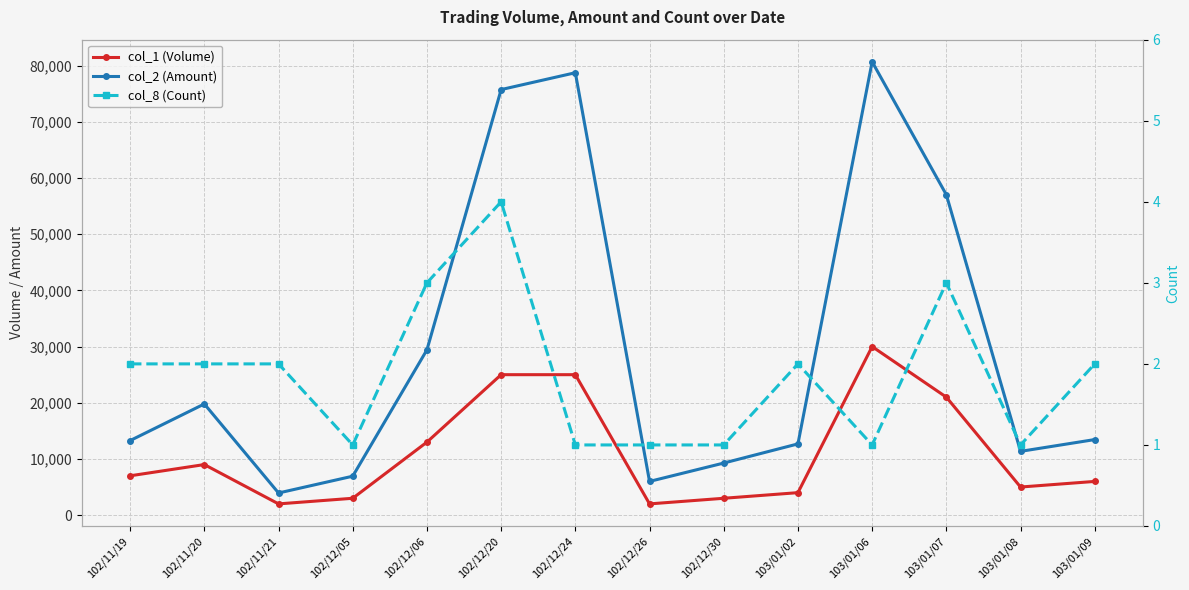

What position from the left is 102/12/06?

5